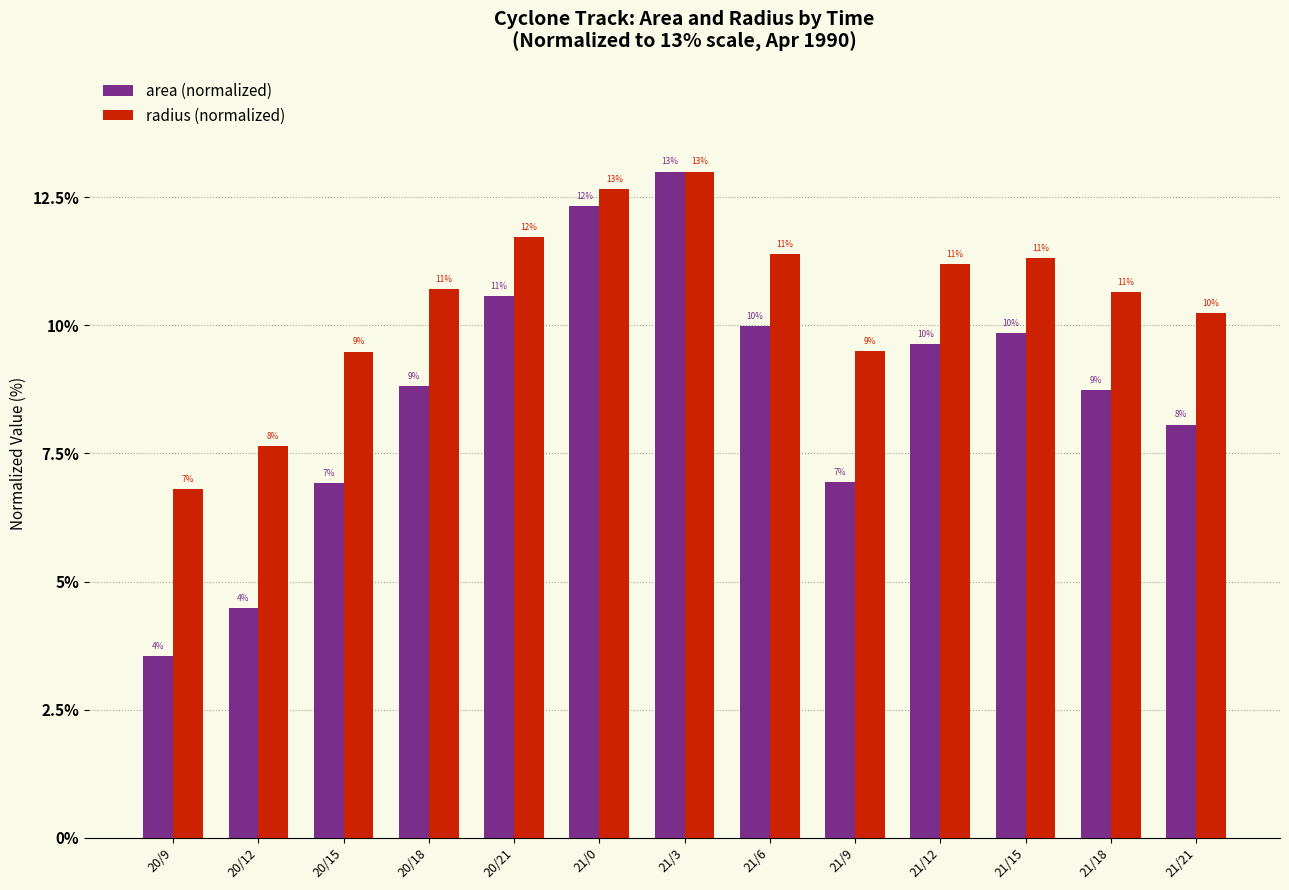

Does the chart contain stacked bars?

No